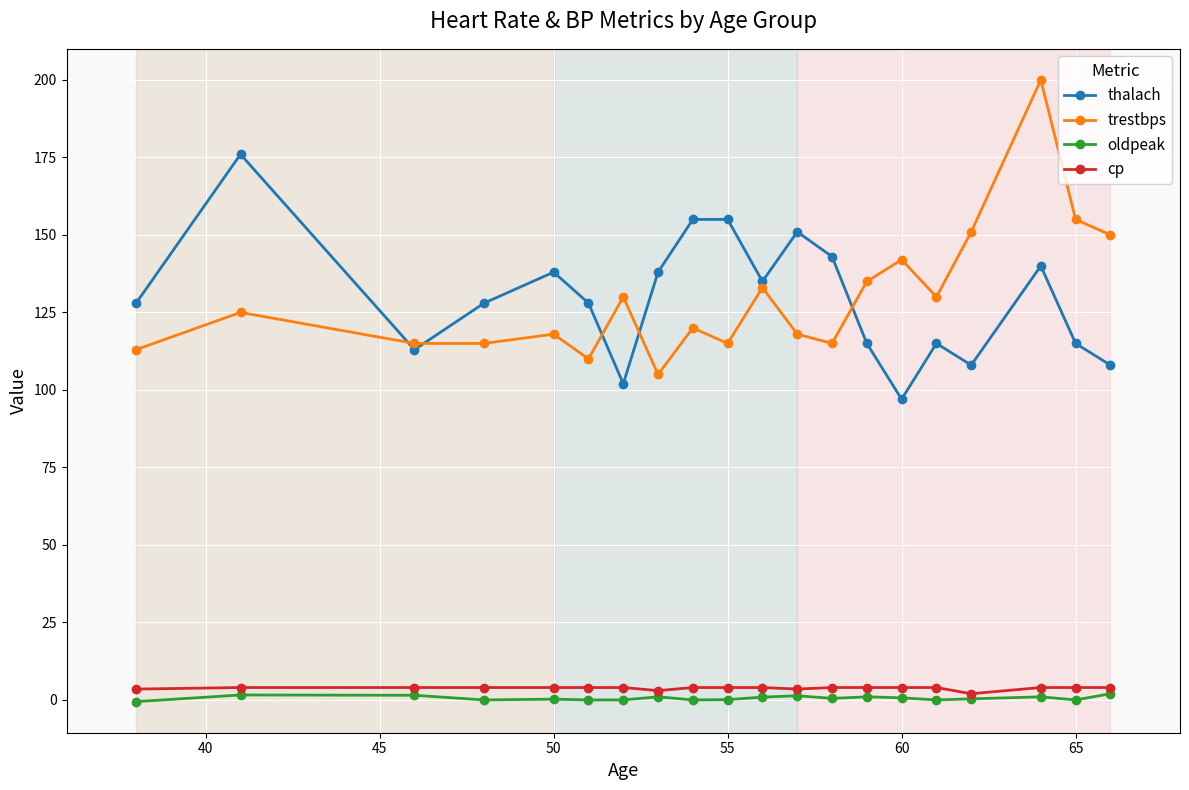

Which series ends up on top after the final intersection of thalach and trestbps?

trestbps